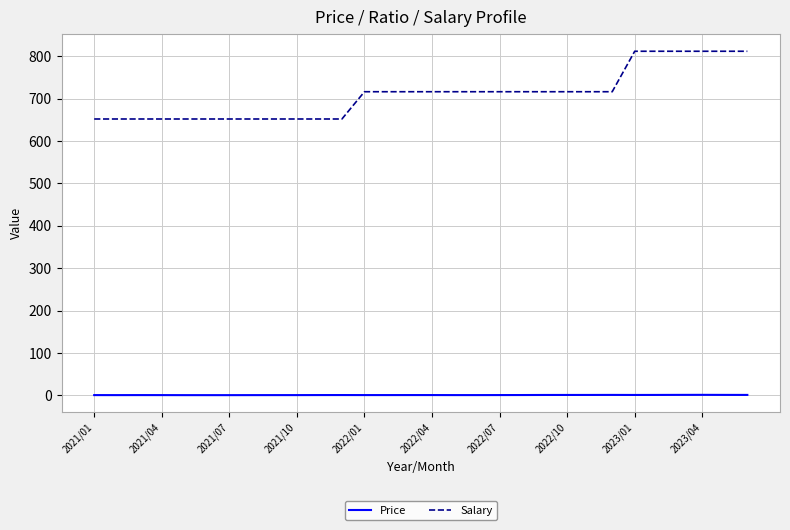

What is the lowest value of the Salary series?

651.9